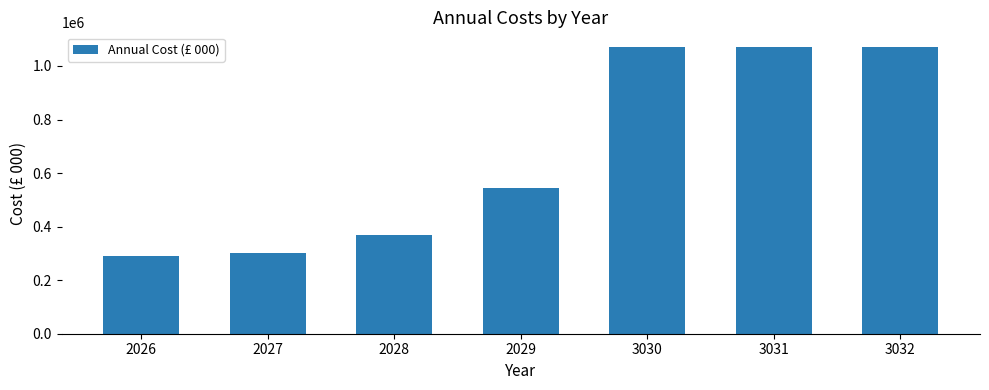

Which category has the lowest value across all series?

2026